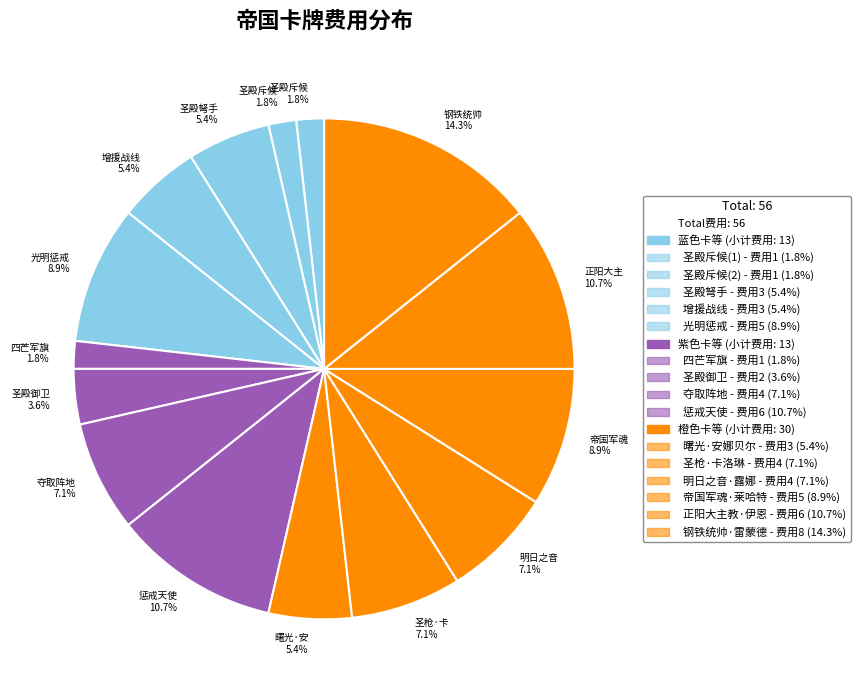

Which slice is the largest?

钢铁统帅·雷蒙德